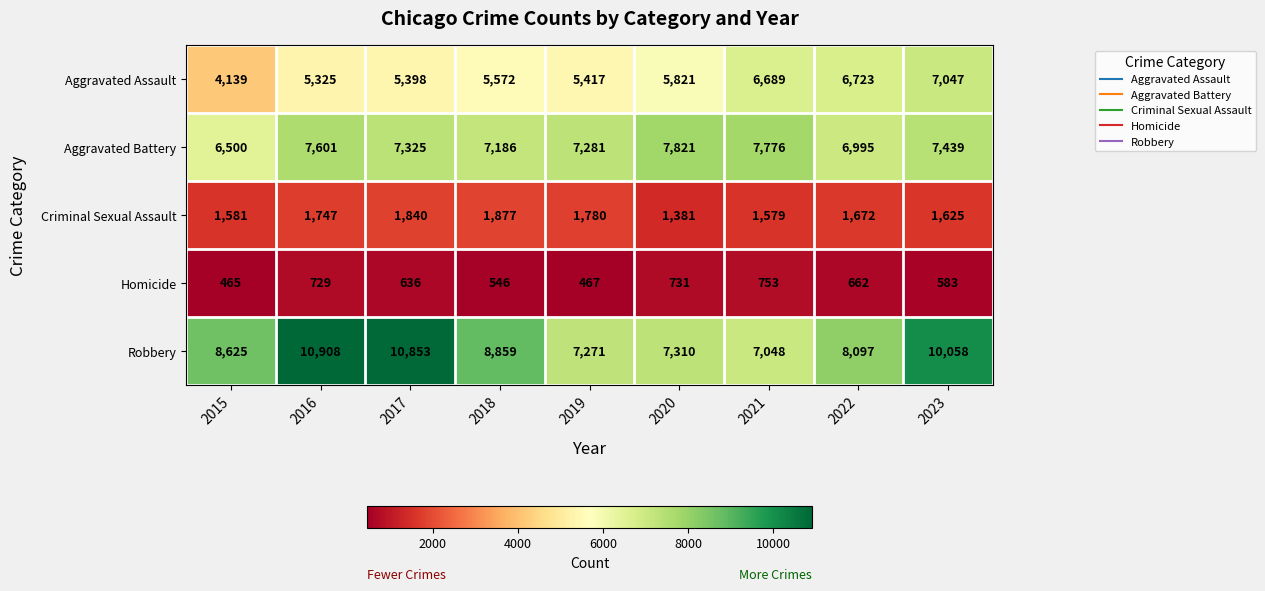

Count the number of data series in this chart.

5